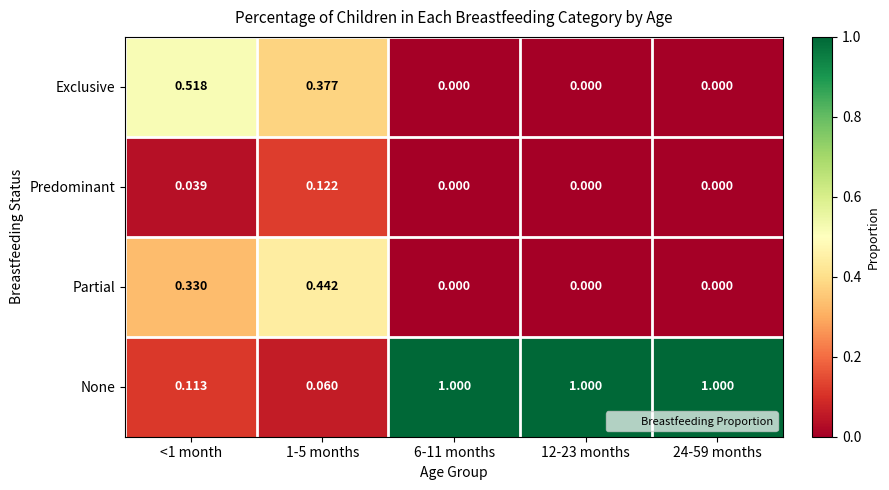

Is the value of Partial at 1-5 months greater than the value of None at <1 month?

Yes